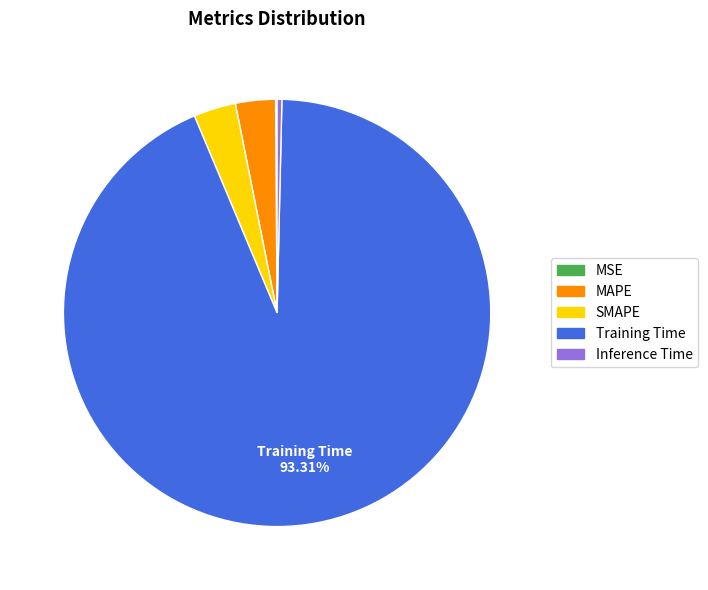

Which has a higher value, MAPE or Training Time?

Training Time